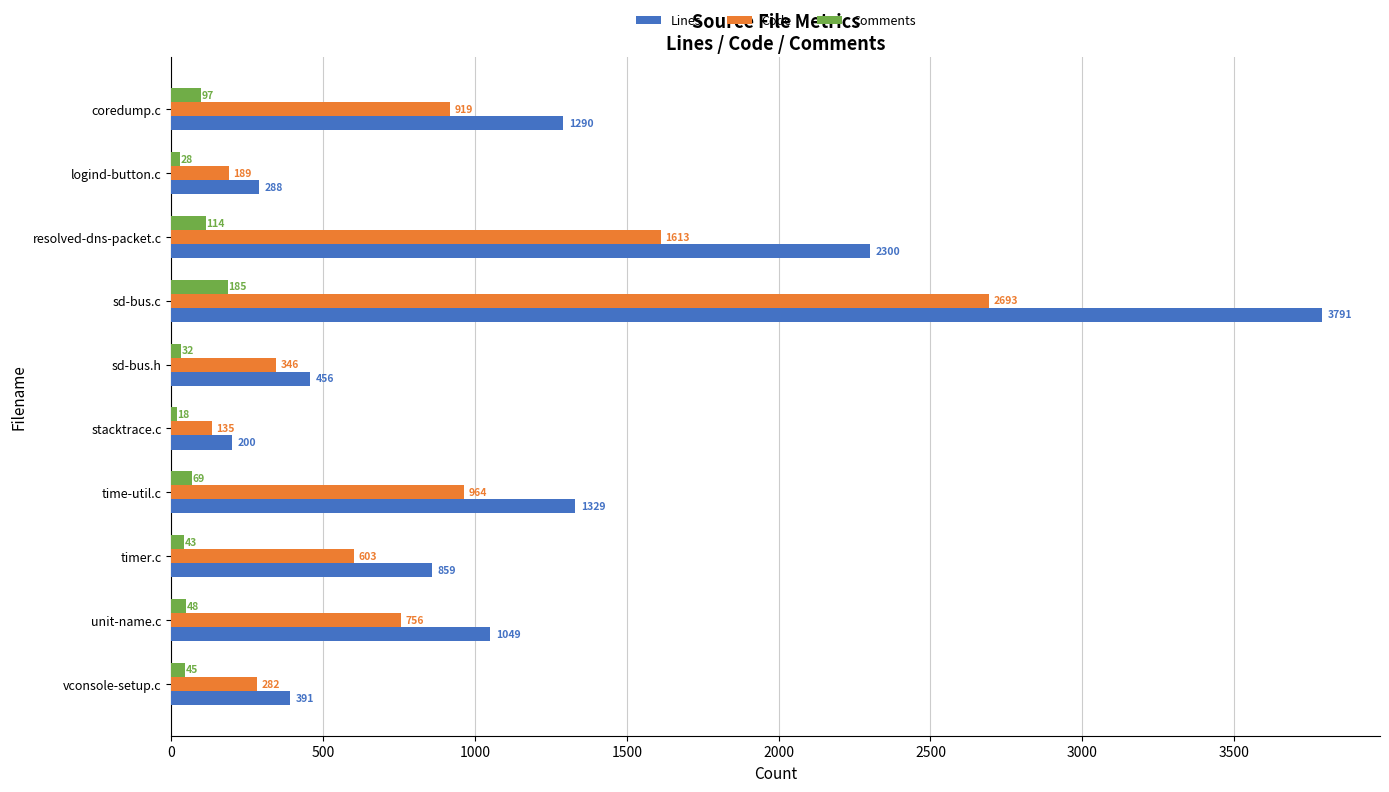

Is it true that Lines equals 1342 at sd-bus.c?

False